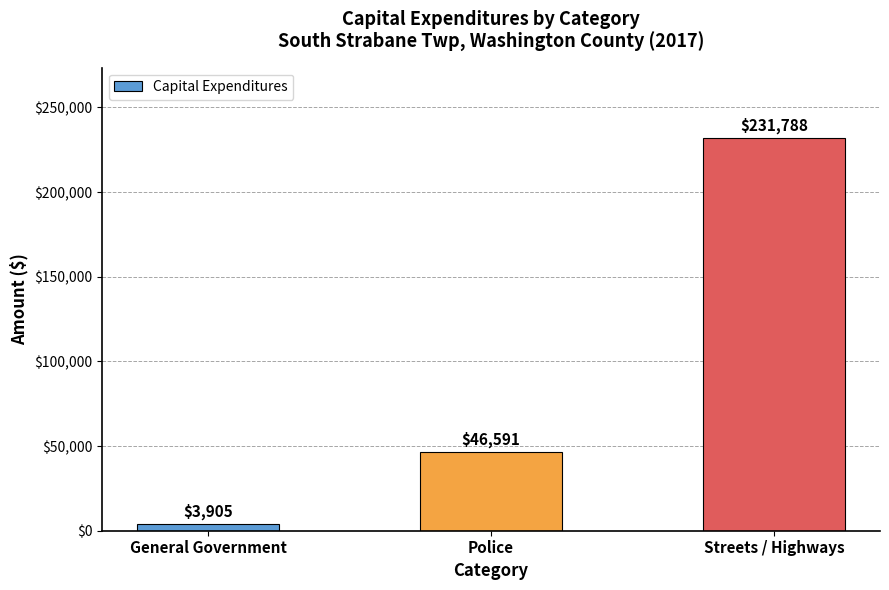

Is it true that the value at Police is 64549?

False